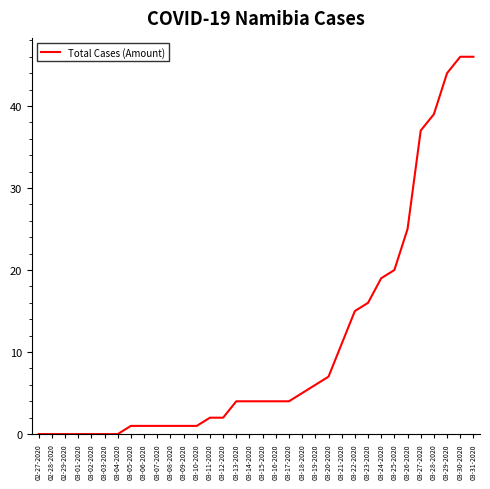

What is the ratio of the value at 03-19-2020 to the value at 03-08-2020?

6.0